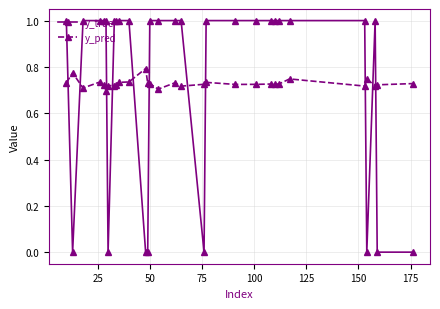

What is the greatest value displayed?

1.0